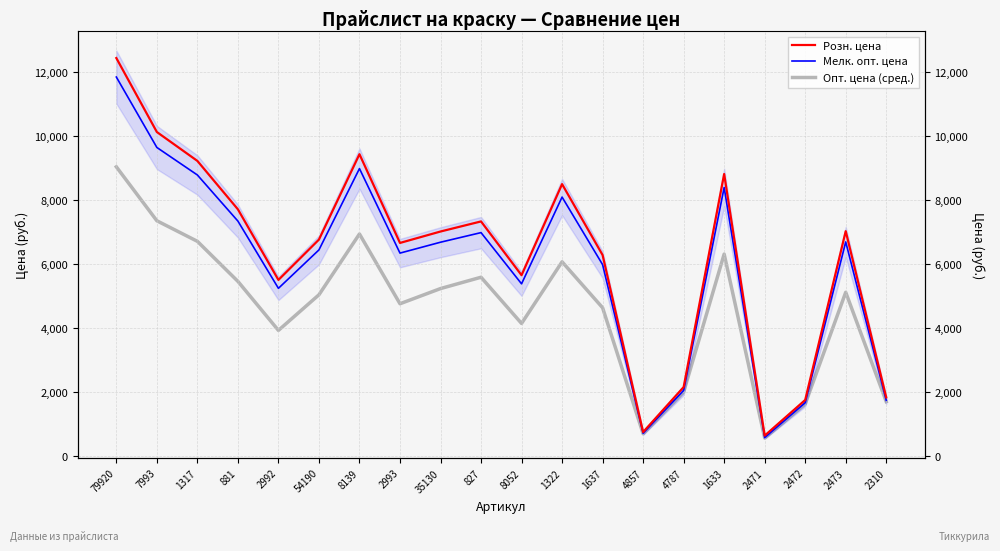

What is the difference between the second highest and minimum values in the Мелк. опт. цена series?

9061.8